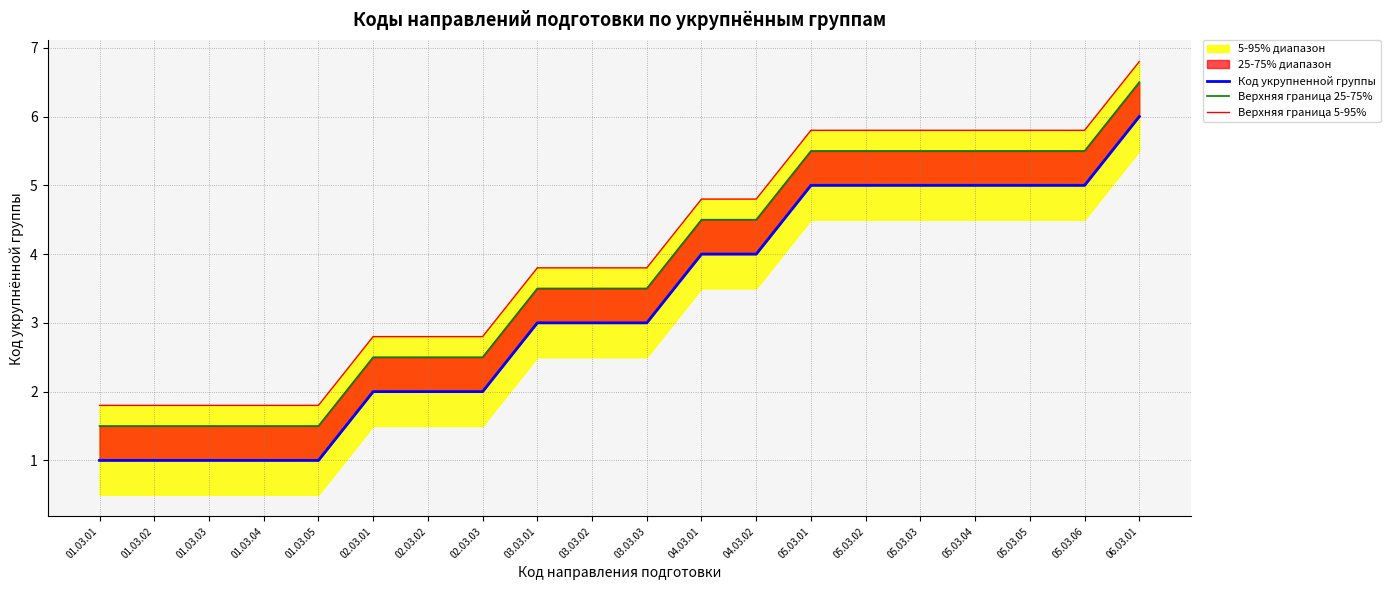

What is the label of the 18th point from the left?

05.03.05